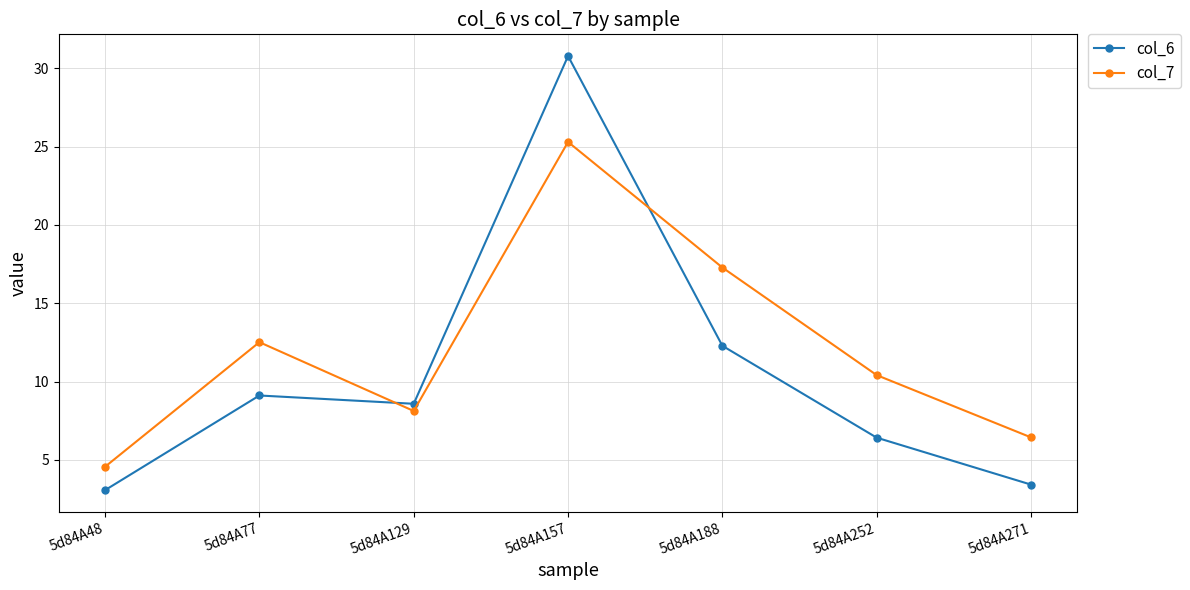

Reading right to left, list all the values displayed in this chart.

col_6: 3.4	6.4	12.3	30.8	8.6	9.1	3.1
col_7: 6.4	10.4	17.3	25.3	8.1	12.5	4.6